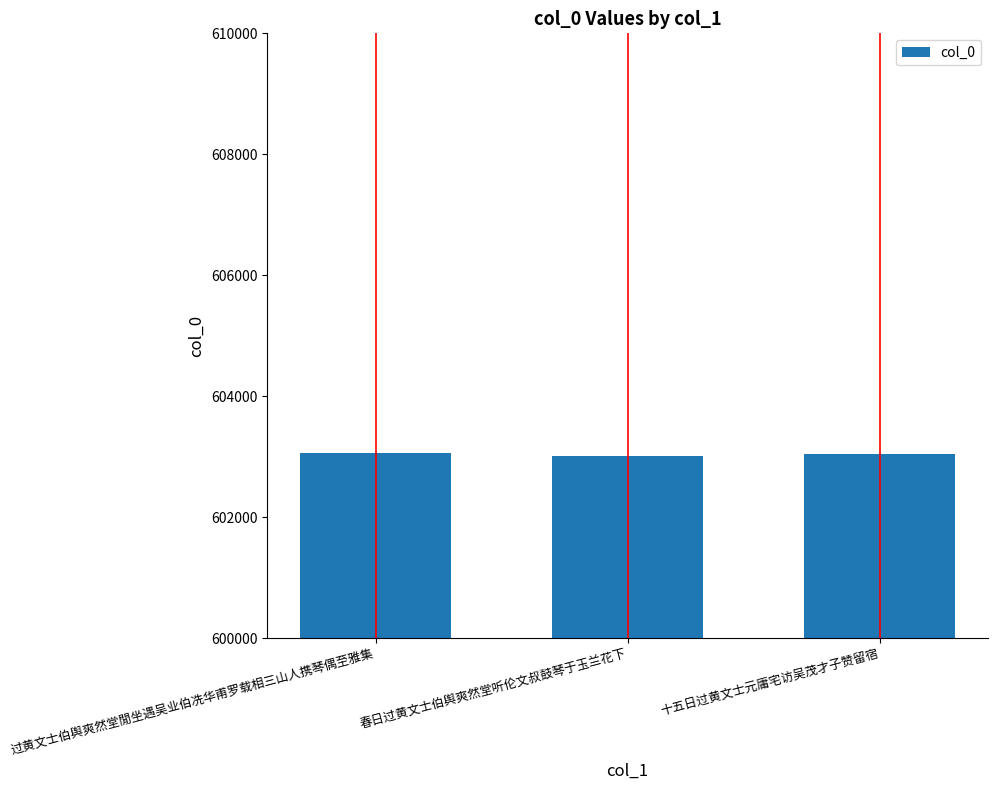

Approximately how many times larger is the value at 春日过黄文士伯舆爽然堂听伦文叔鼓琴于玉兰花下 compared to 十五日过黄文士元庸宅访吴茂才子赞留宿?

1.0